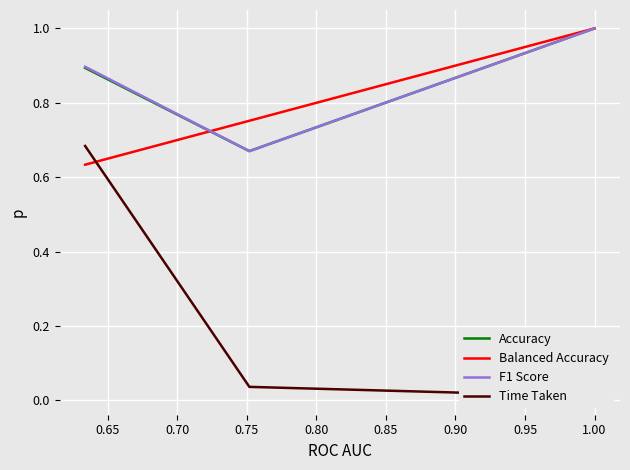

What is the highest value of the Accuracy series?

1.0